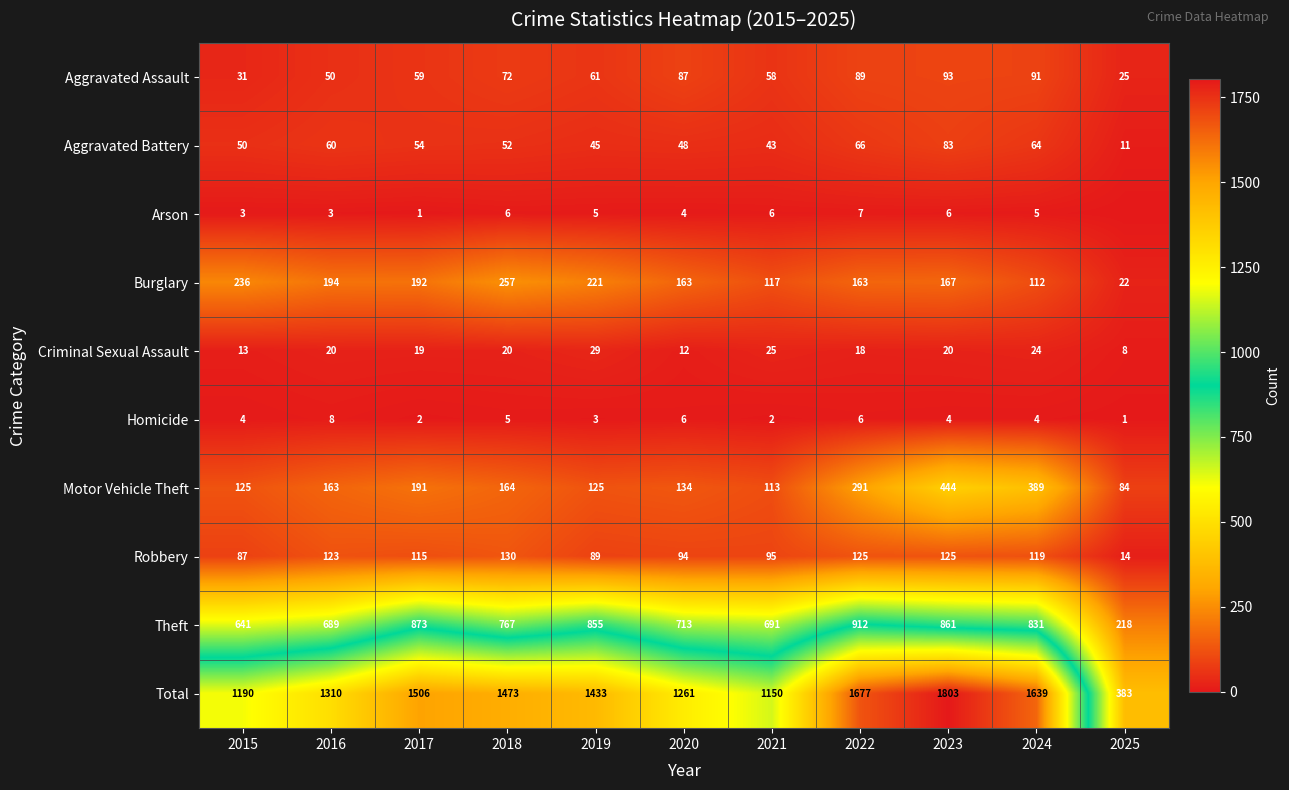

How many categories are shown in the chart?

11